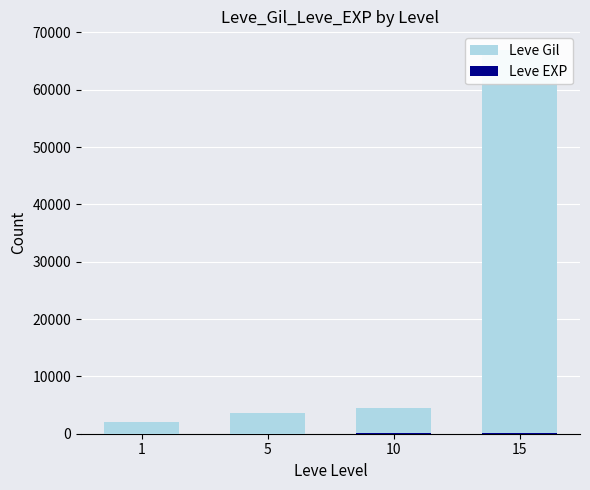

Which series has the widest spread of values?

Leve Gil